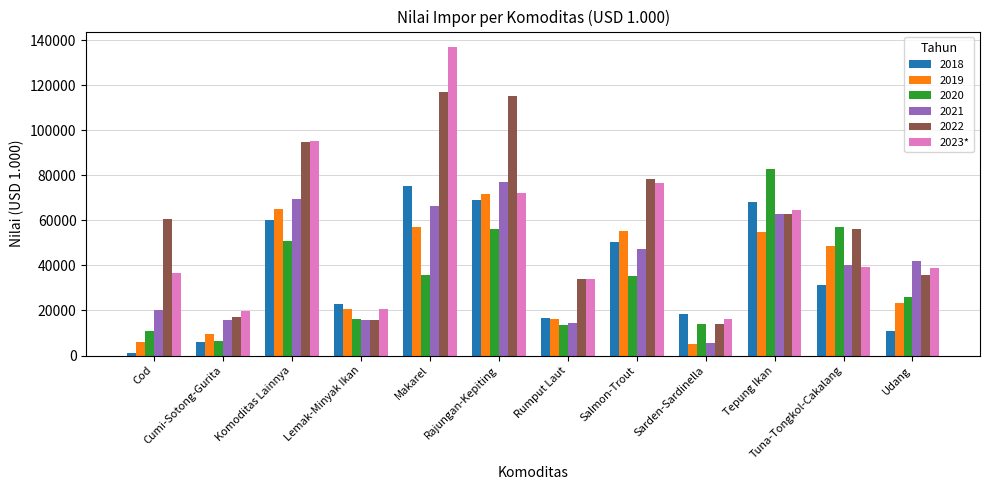

True or false: 2022 has a value of 4904.0 at Sarden-Sardinella.

False